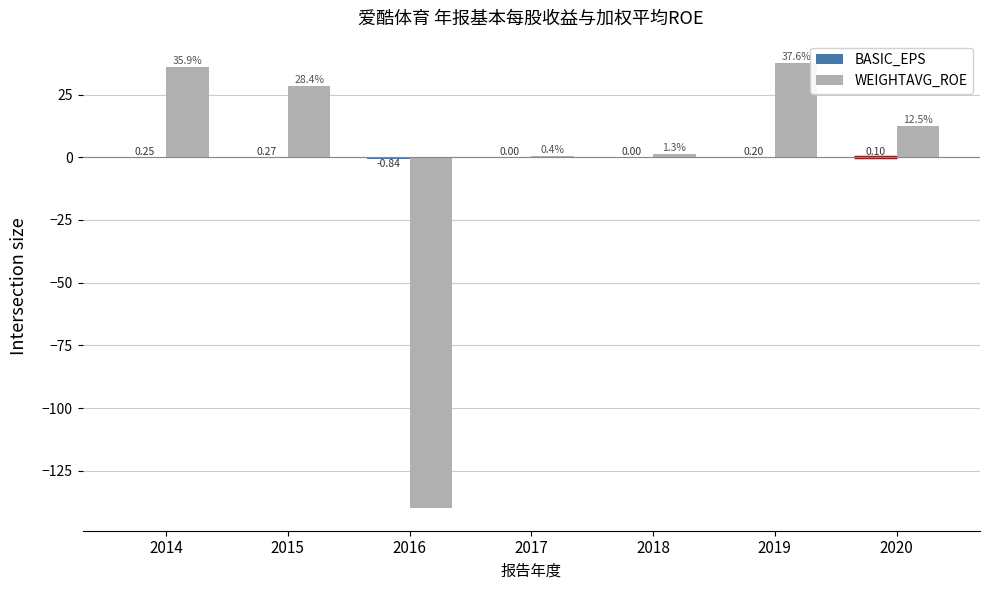

Between 2015 and 2018, which series saw the biggest shift?

WEIGHTAVG_ROE